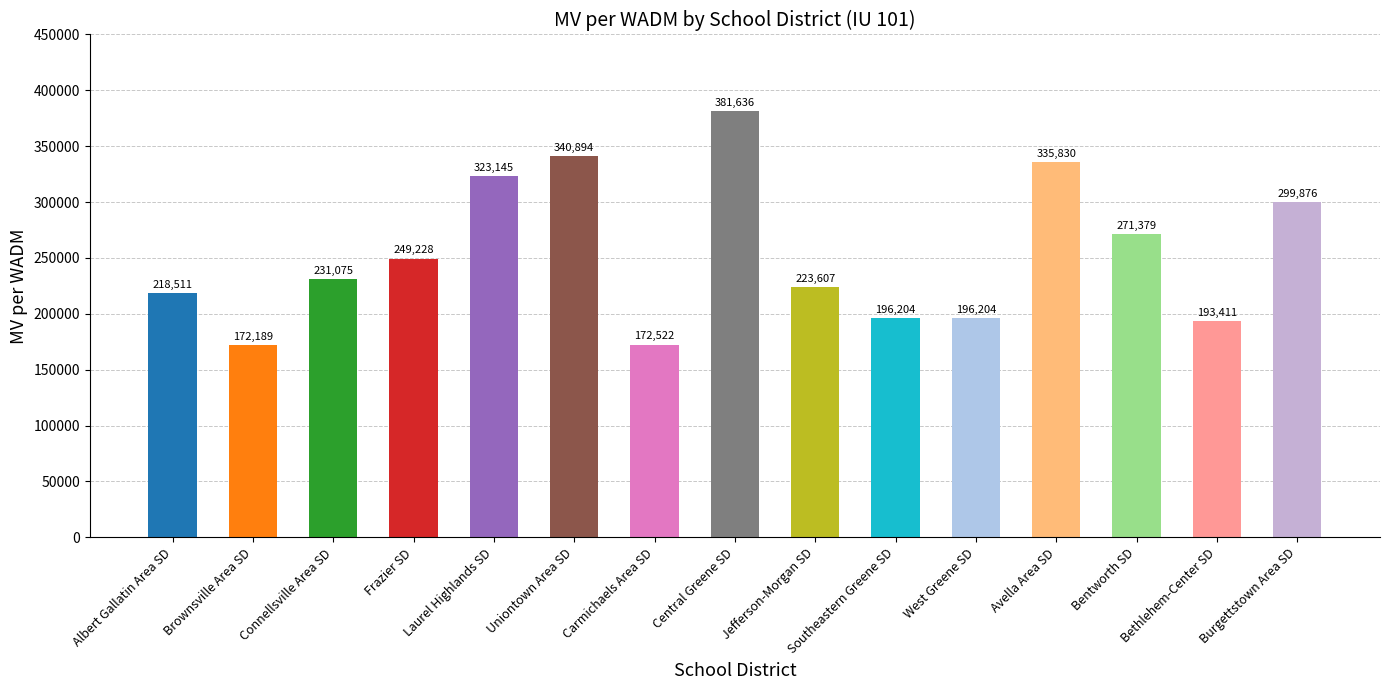

Between Uniontown Area SD and Burgettstown Area SD, which is larger?

Uniontown Area SD